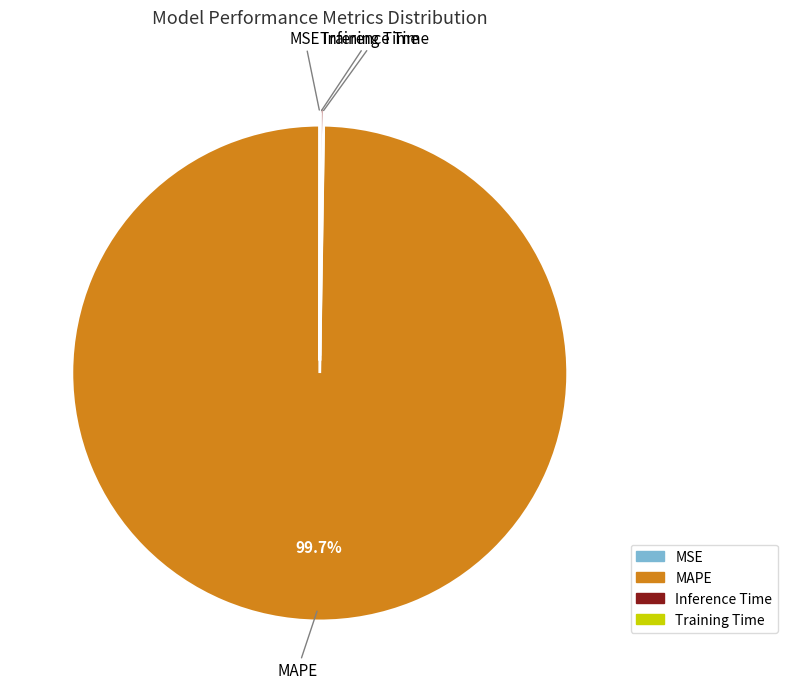

Which slice is the largest?

MAPE